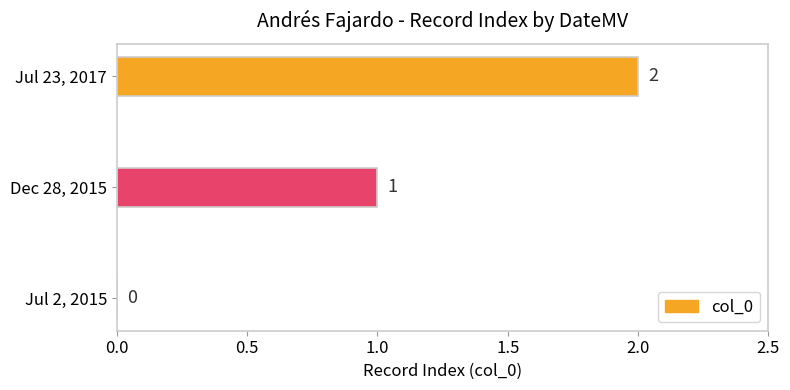

Which label corresponds to the largest value in the chart?

Jul 23, 2017